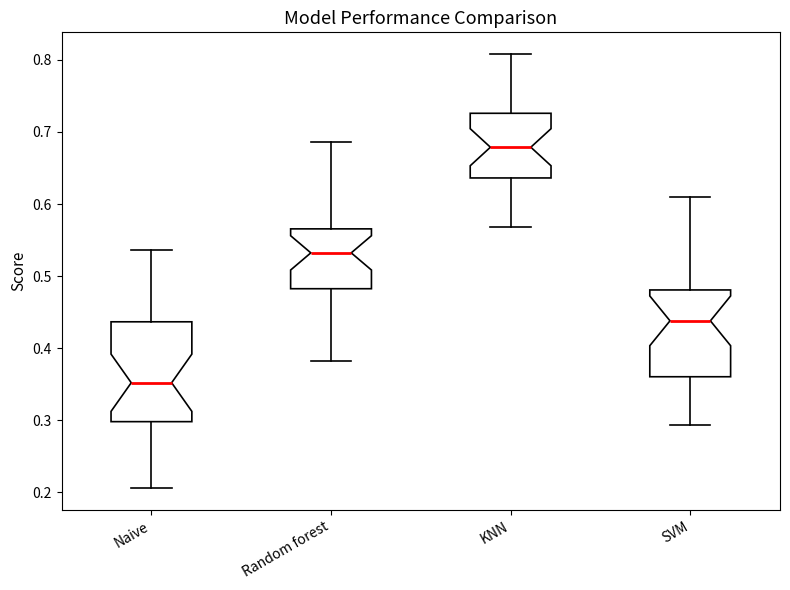

Reading left to right, transcribe this box plot: for each box, give where its median line is, the range the box spans, and where its two whiskers end, as read against the y-axis. The values are not printed on the chart, so give them approximately, as read against the axis.

Naive: median 0.35, box 0.30 to 0.44, whiskers 0.21 to 0.54
Random forest: median 0.53, box 0.48 to 0.57, whiskers 0.38 to 0.69
KNN: median 0.68, box 0.64 to 0.73, whiskers 0.57 to 0.81
SVM: median 0.44, box 0.36 to 0.48, whiskers 0.29 to 0.61